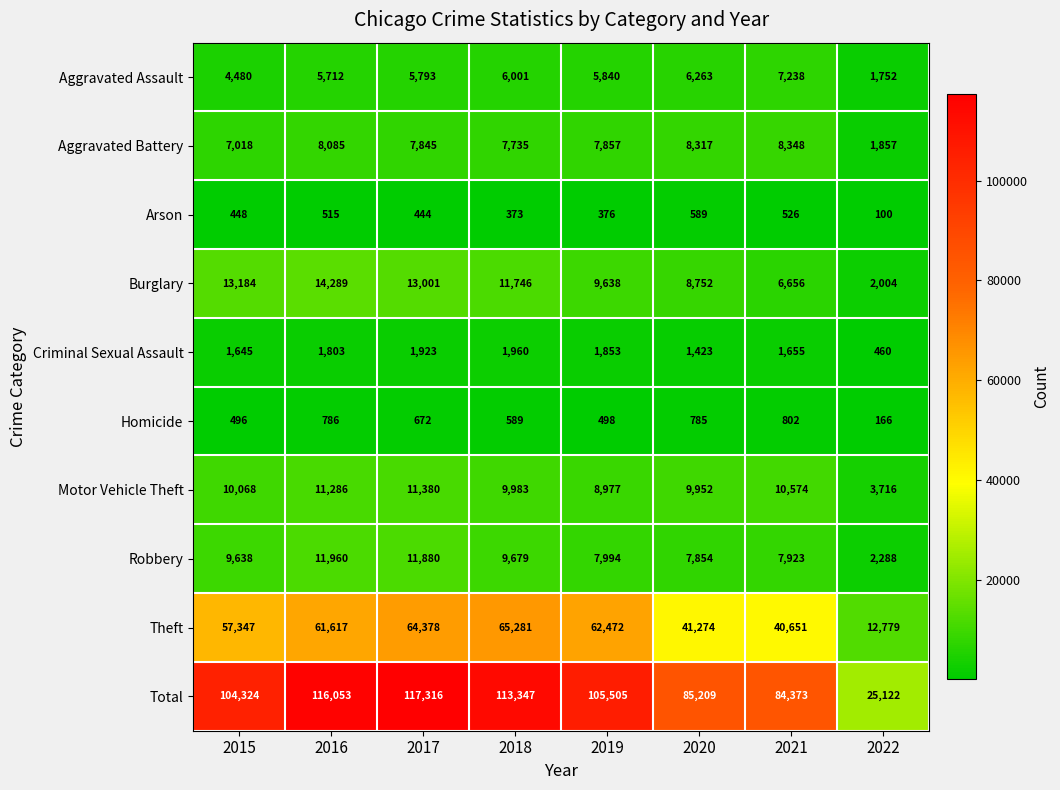

What is the approximate value of Theft at 2015, to the nearest 100?

57300